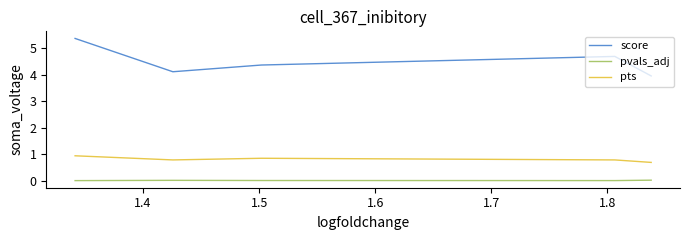

List the series in order of their peak value, lowest first.

pvals_adj, pts, score